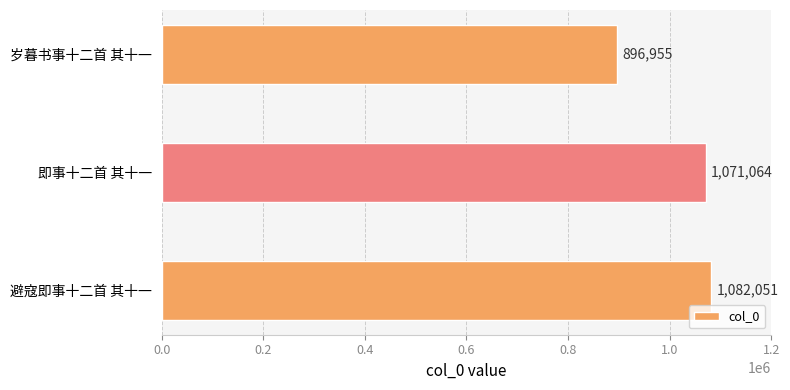

Reading bottom to top, list all the values displayed in this chart.

1082051	1071064	896955